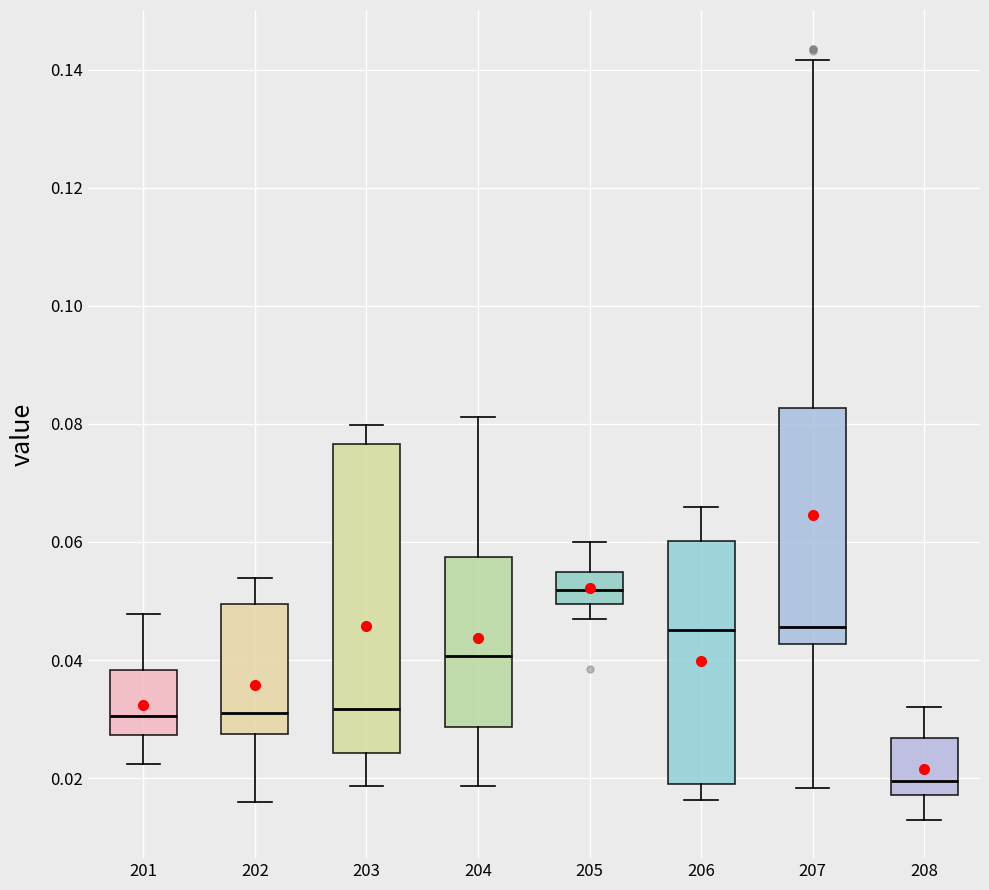

Which box's median line is the lowest?

208